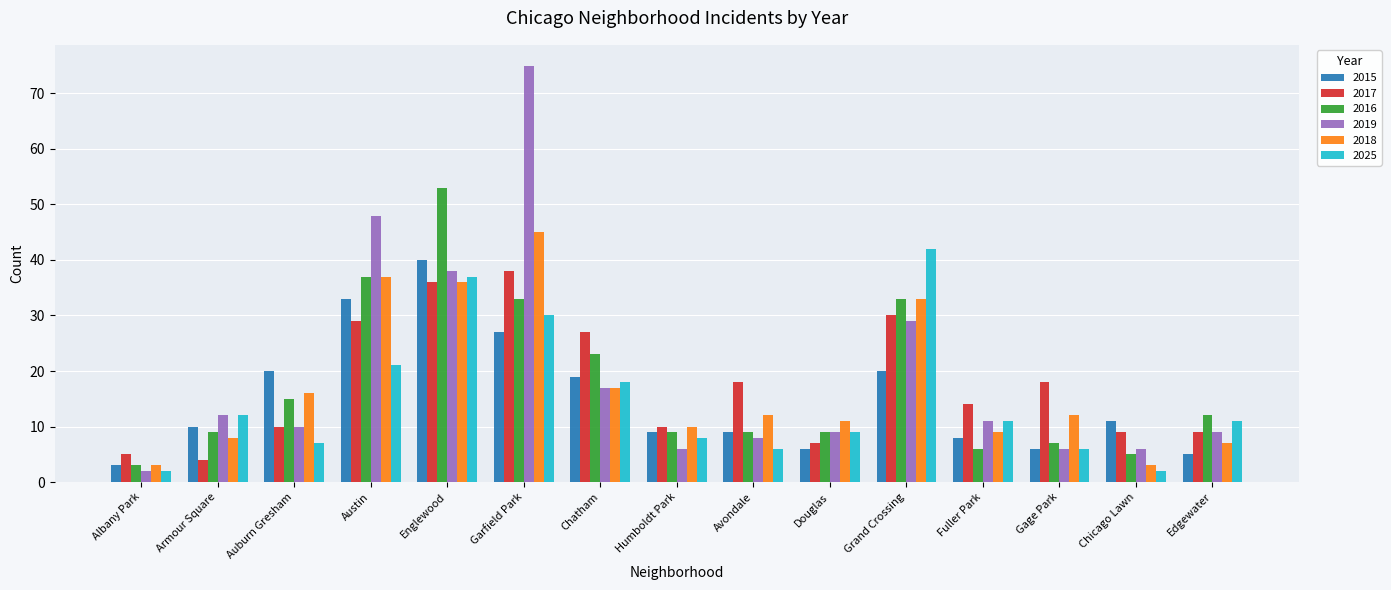

What is the value of the 2016 bar at the 2nd from the left?

9